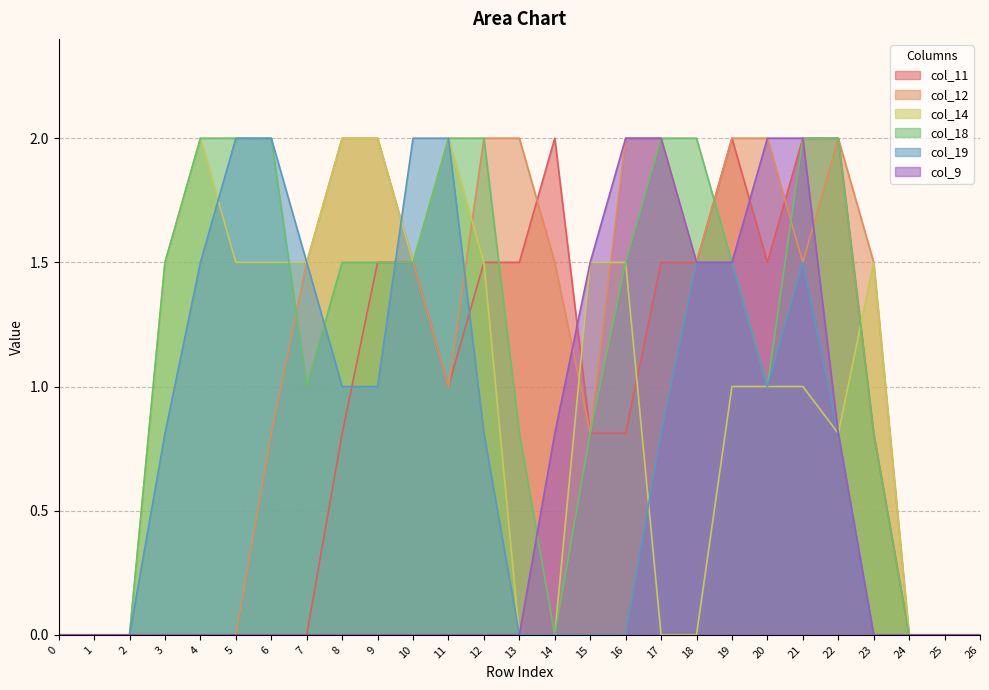

Does the chart display data point markers on the line(s)?

No